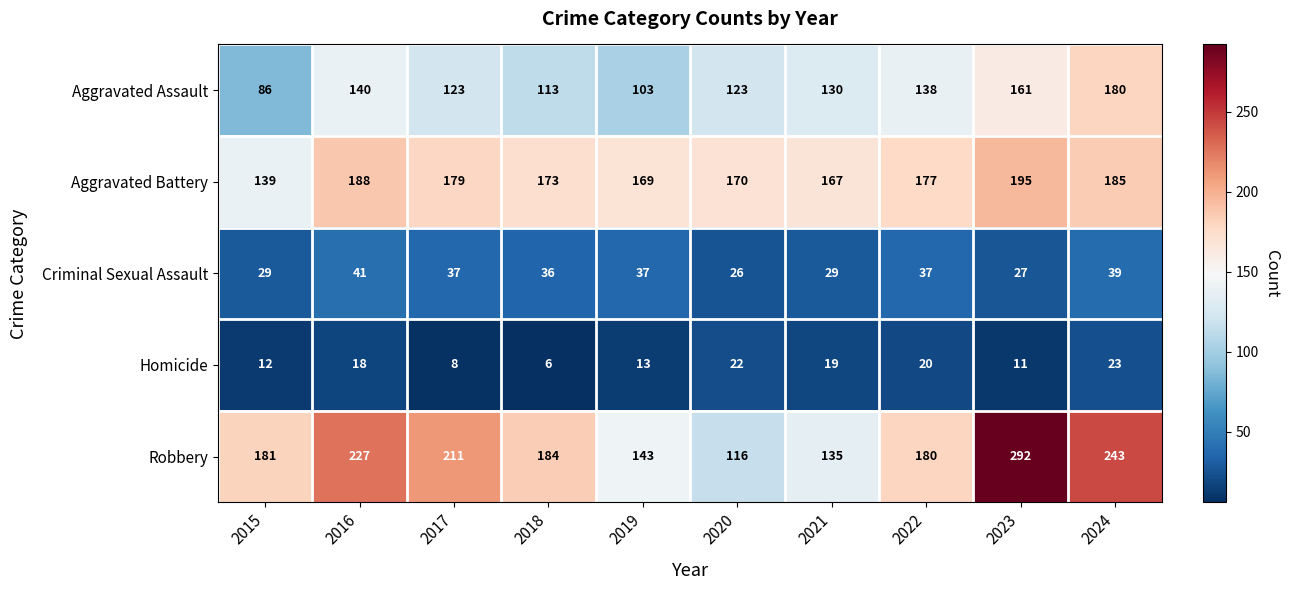

True or false: Aggravated Battery has a value of 88 at 2017.

False